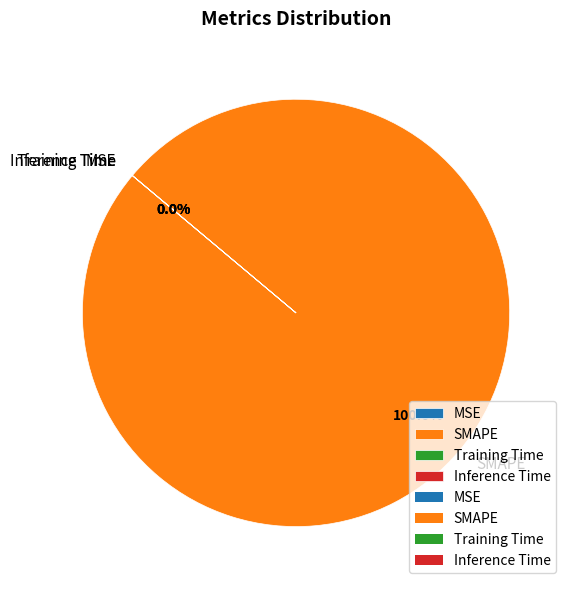

True or false: MSE accounts for 0% of the total.

True